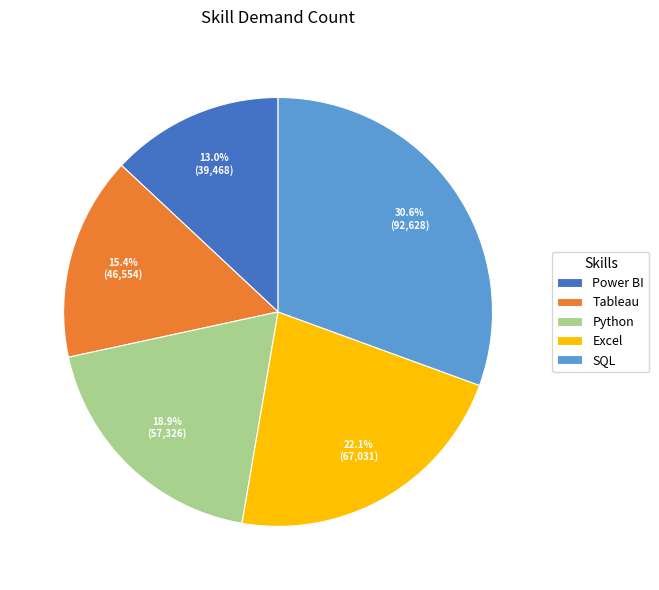

What percentage is the Excel slice, to the nearest percent?

22%